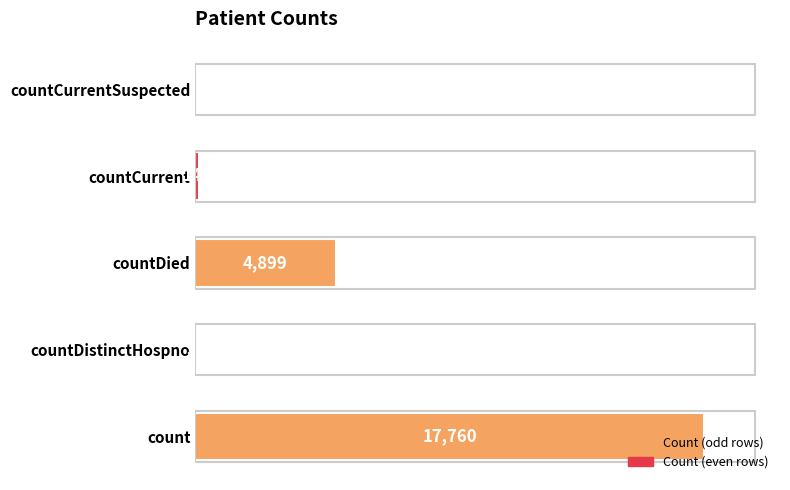

At which label is the value closest to 8880?

countDied